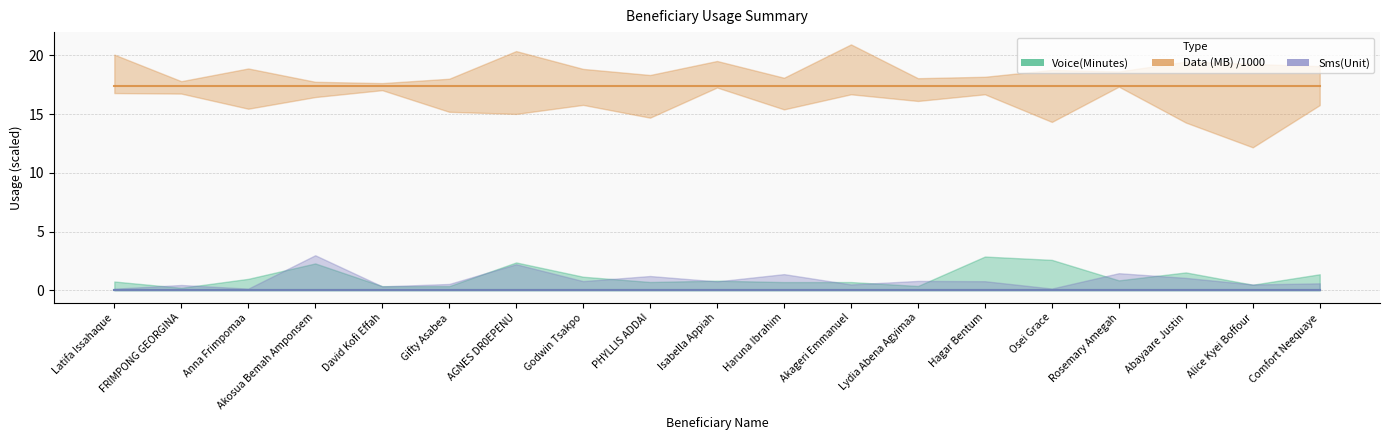

At which label does Sms(Unit) reach its minimum?

Latifa Issahaque